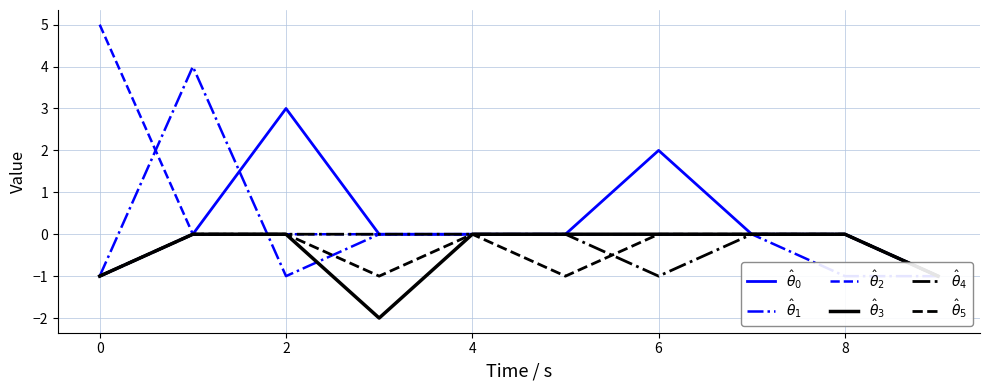

What is the difference between the maximum and second lowest values in the $\hat{\theta}_0$ series?

4